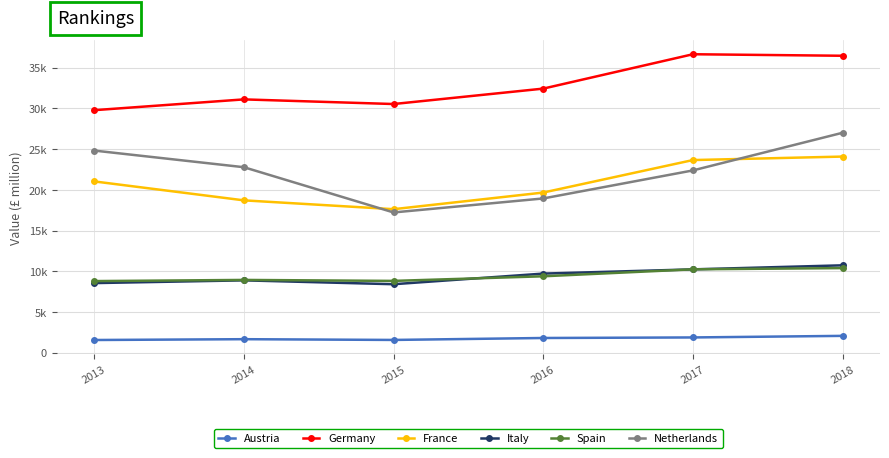

What is the difference between the Austria values at 2018 and 2017?

194